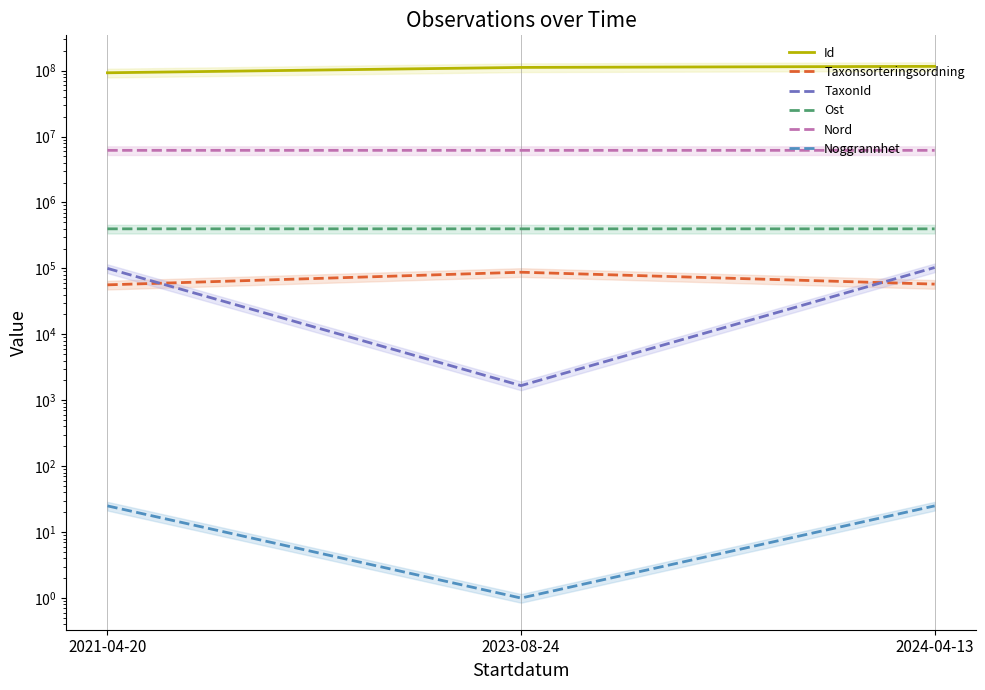

The Nord series shows 2548347.4 at 2024-04-13. True or false?

False